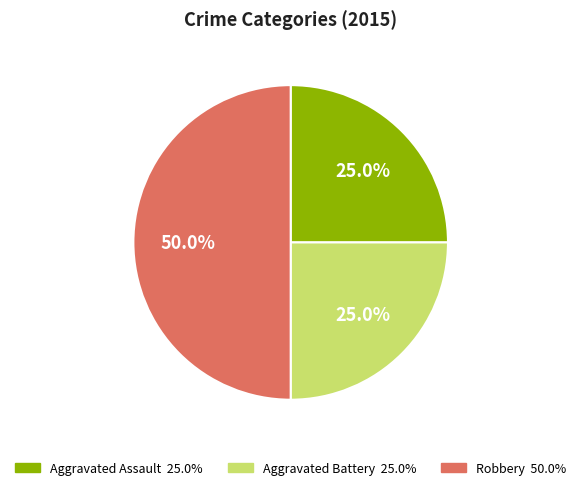

The Robbery slice represents 50% of the pie. True or false?

True